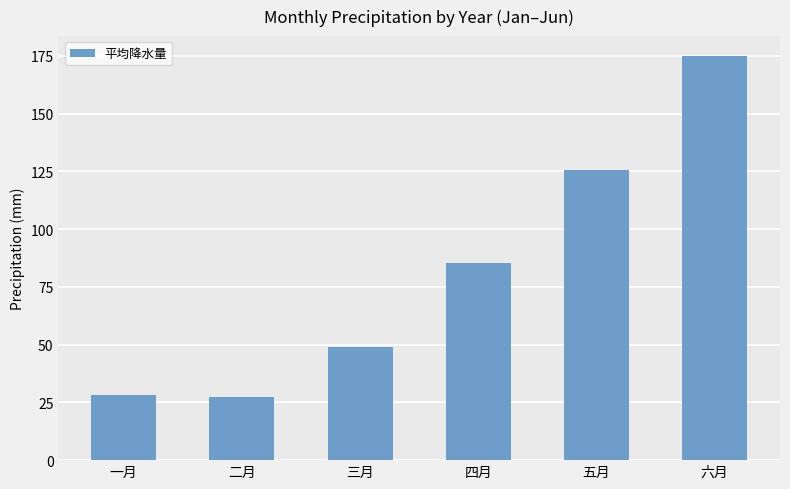

What is the sum of the values at 三月 and 五月?

174.5